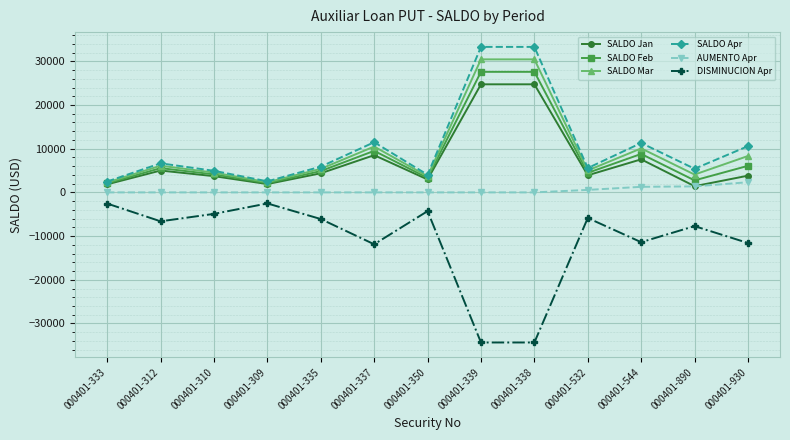

Rank the series at 000401-338 from highest to lowest value.

SALDO Apr, SALDO Mar, SALDO Feb, SALDO Jan, AUMENTO Apr, DISMINUCION Apr